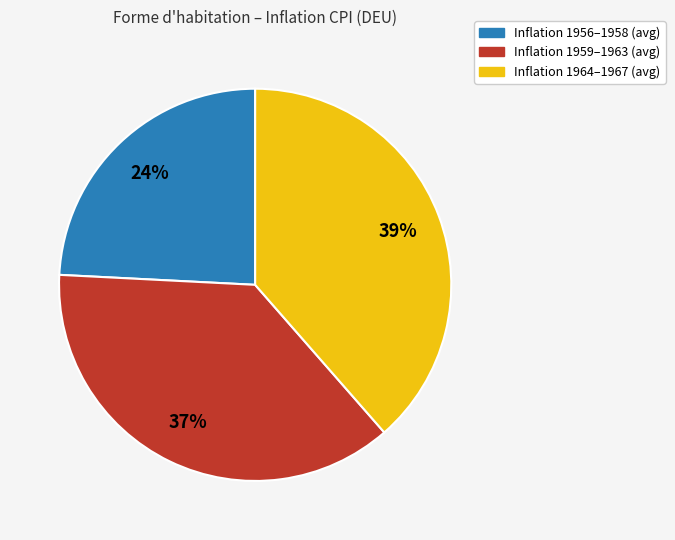

Does any single category account for the majority?

No